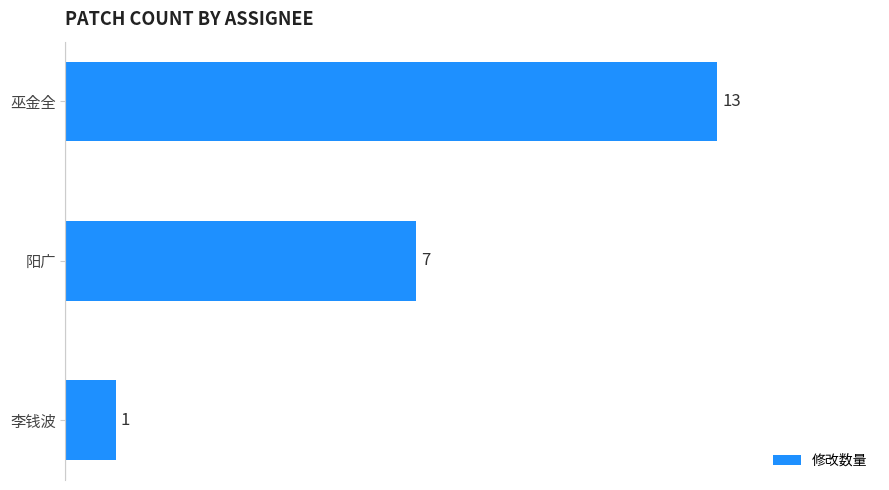

How many distinct data groups are displayed?

1